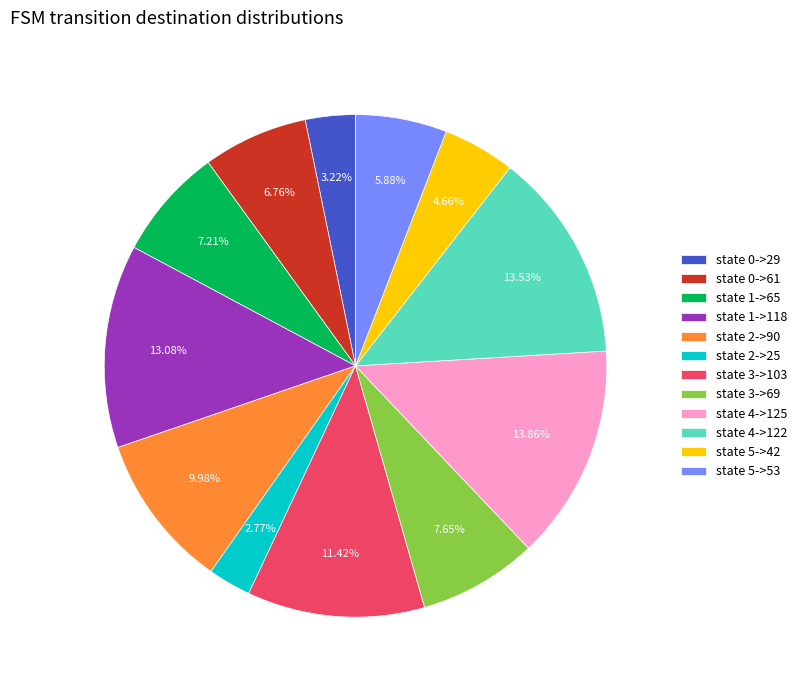

To the nearest percent, what is the difference between the largest and smallest slice percentages?

11%